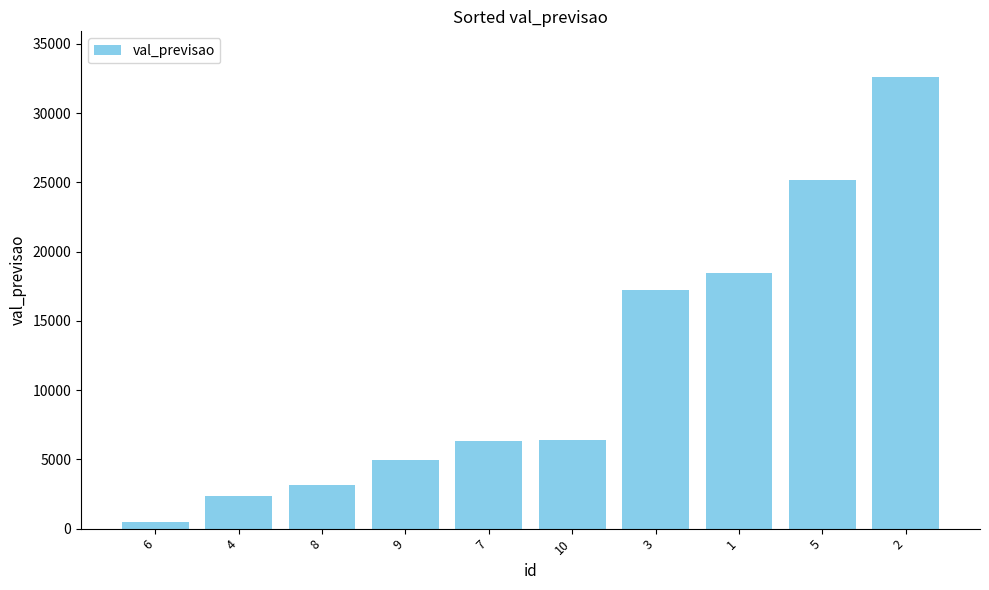

What is the sum of all values?

117228.6